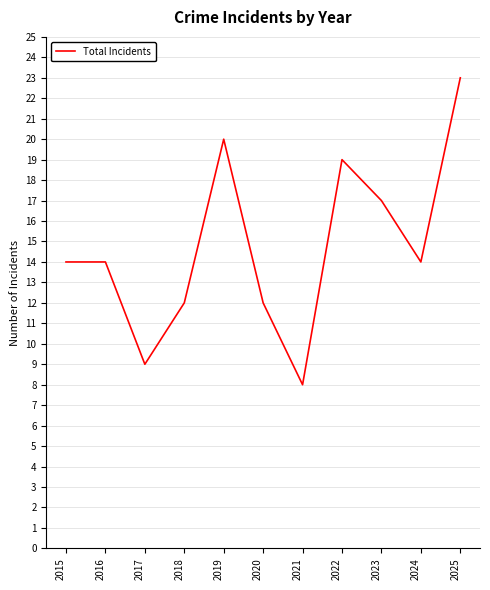

What is the change in value from 2021 to 2024?

+6